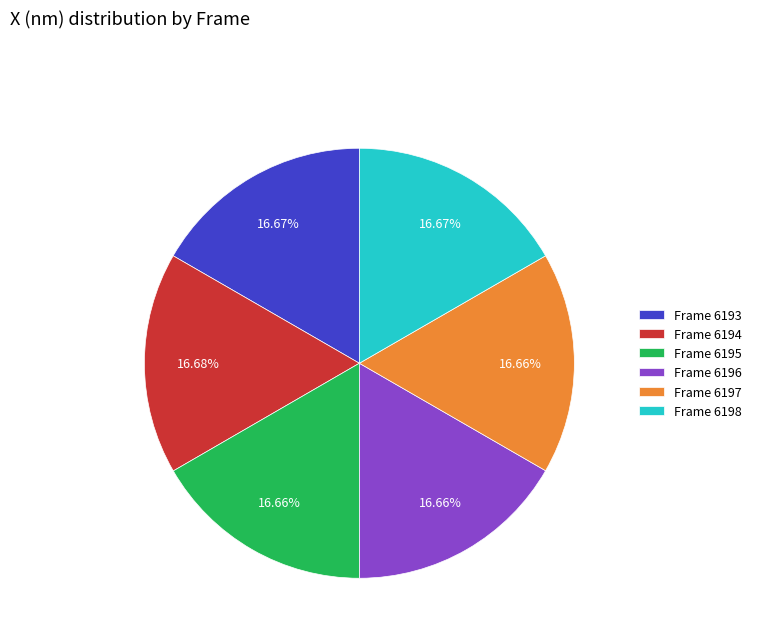

Do Frame 6194 and Frame 6198 together represent more than half of the pie?

No